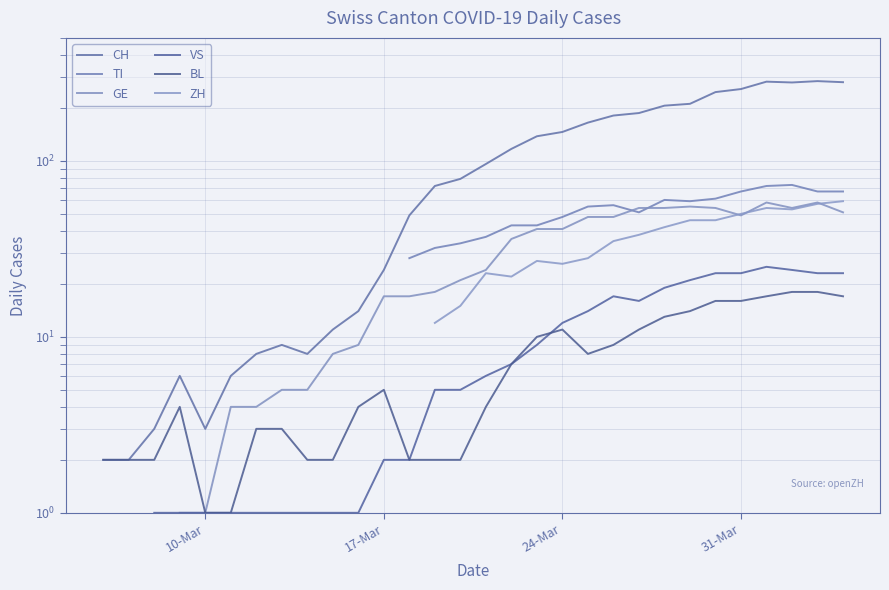

Count the number of categories in the chart.

40